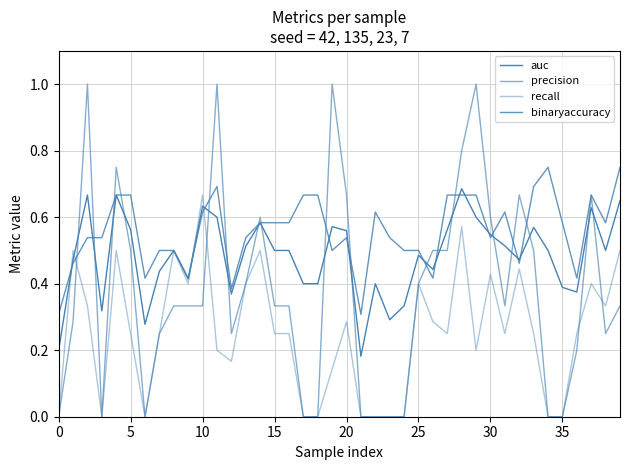

Is this an area chart (filled region under the line)?

No